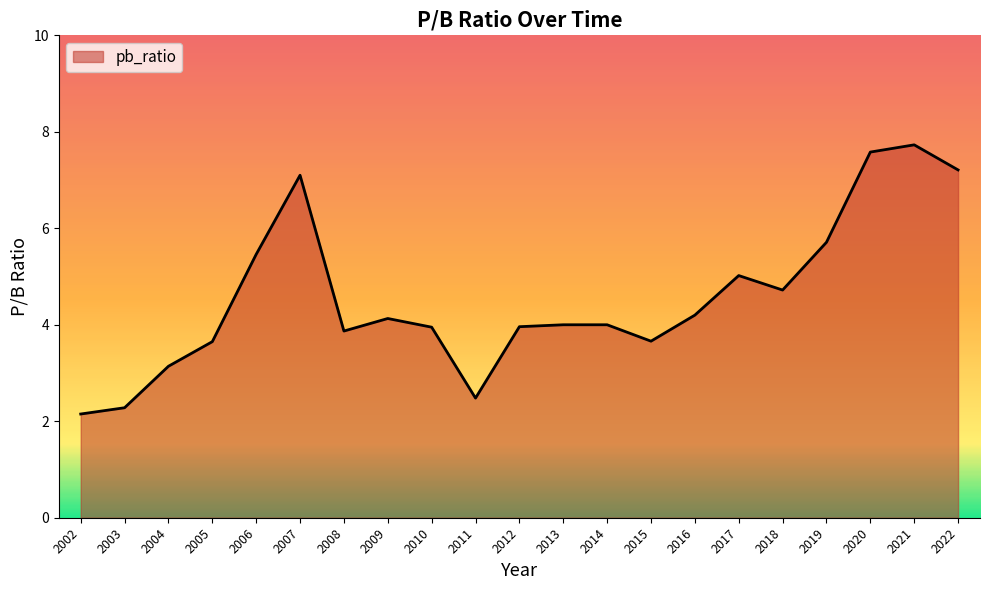

True or false: the data shows 0.9 at 2011.

False